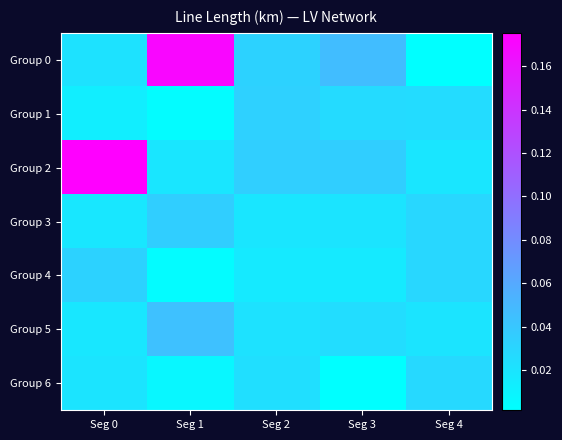

What is the total value across all series at Seg 4?

0.2